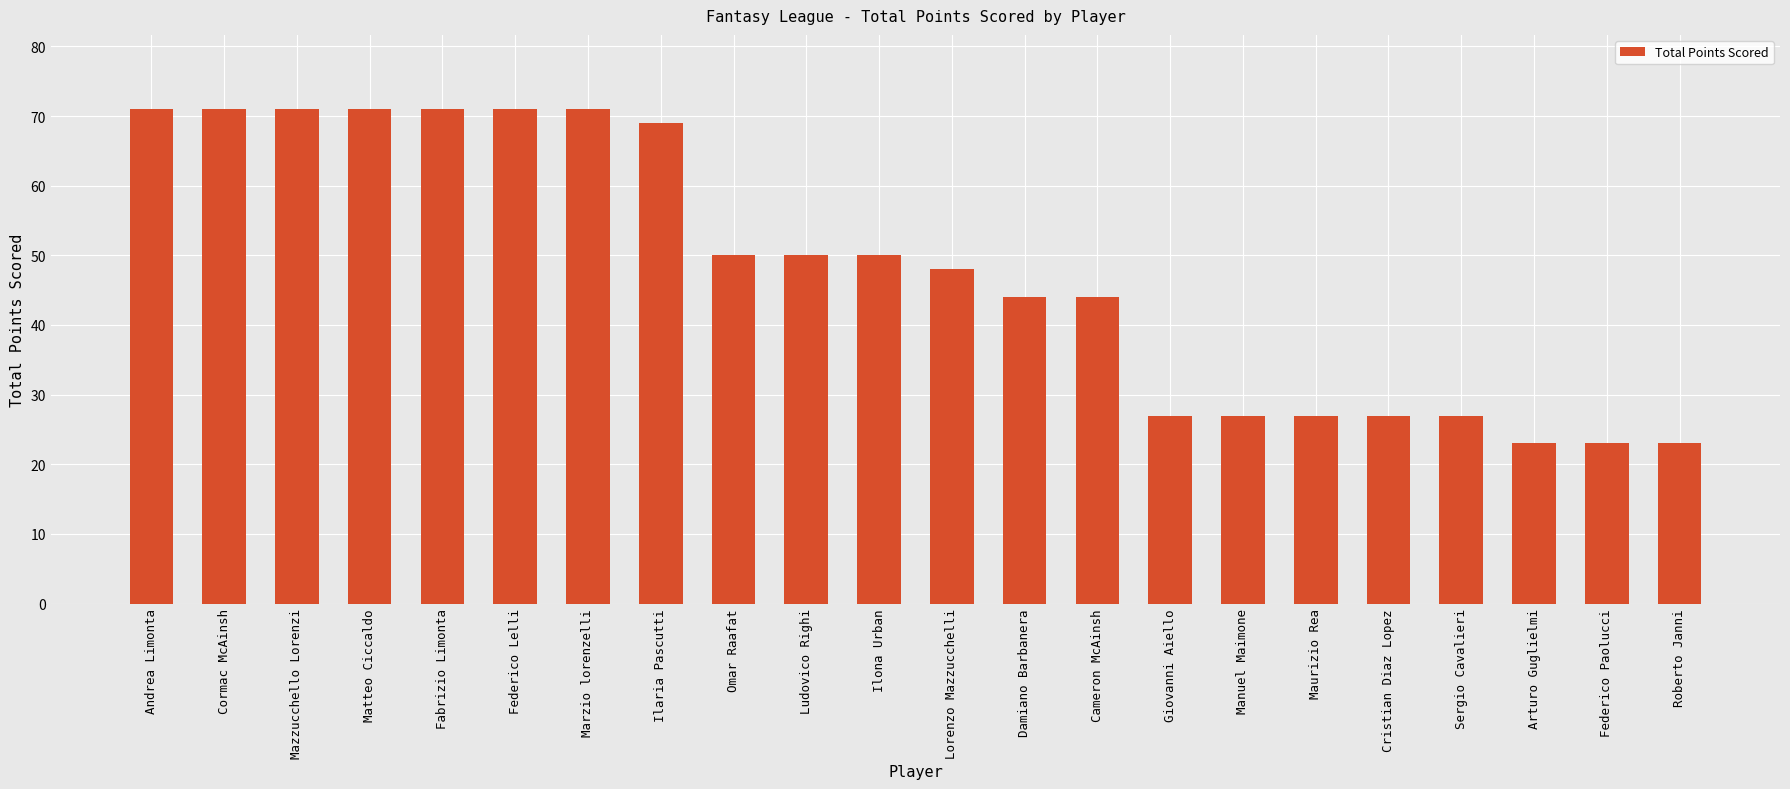

Where is the data nearest to the value 47?

Lorenzo Mazzucchelli